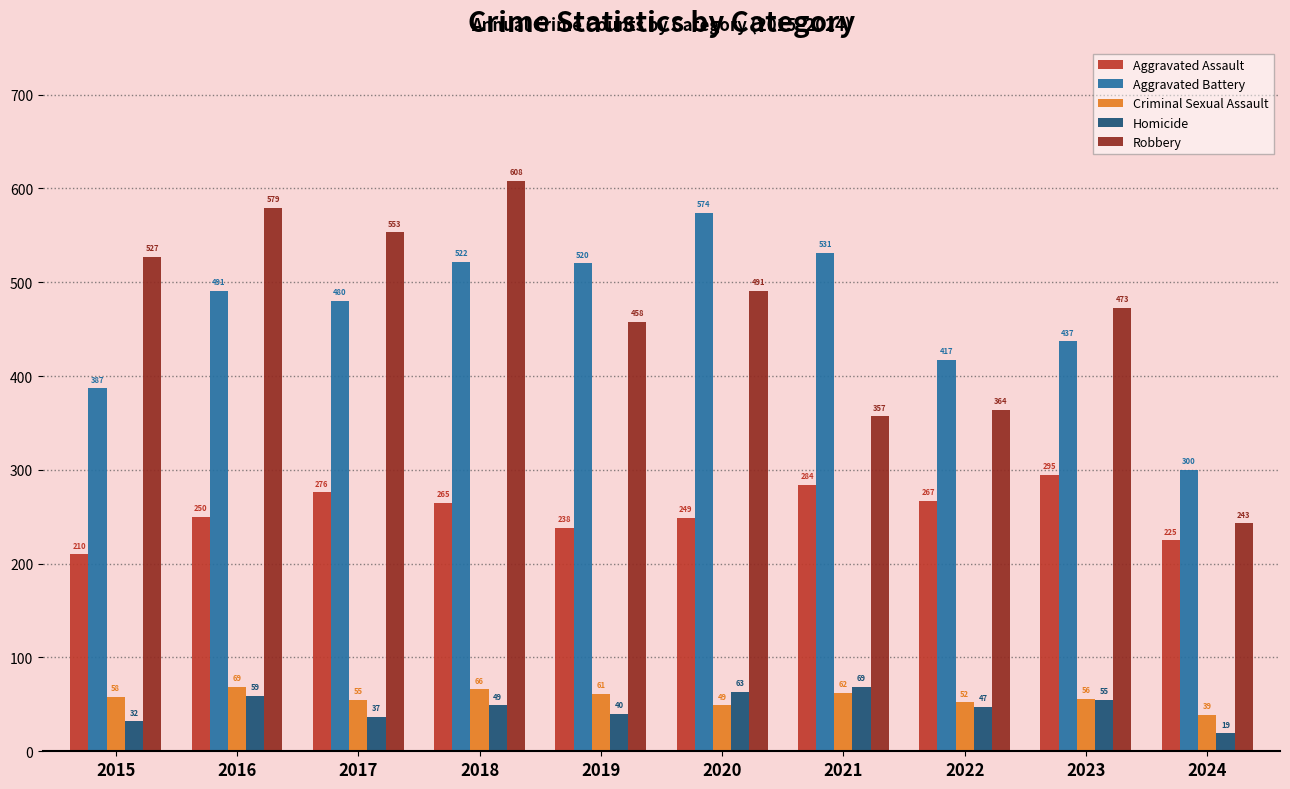

What is the total value across all series at 2023?

1316